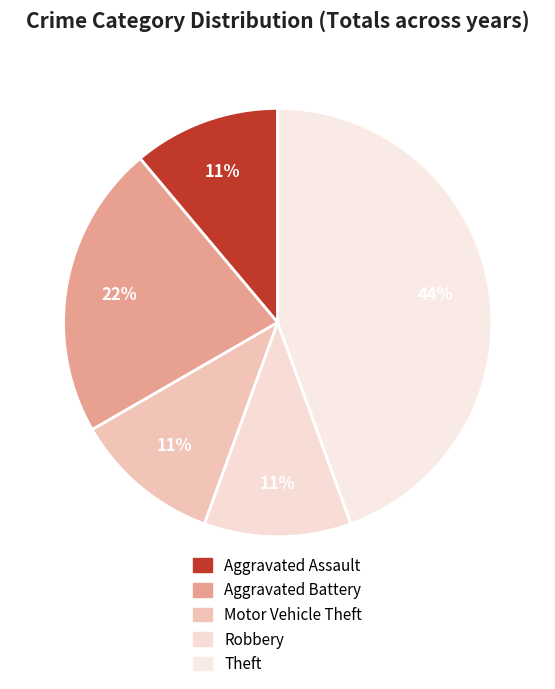

Do Motor Vehicle Theft and Aggravated Battery together represent more than half of the pie?

No